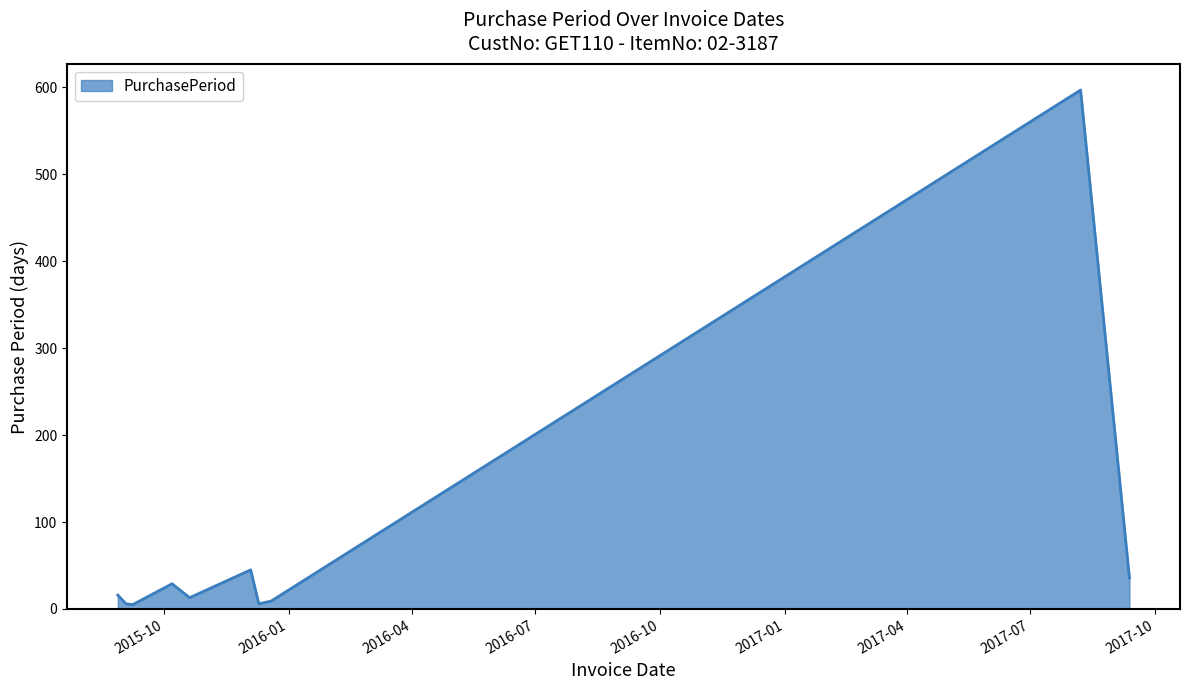

What is the difference between the maximum and minimum values?

592